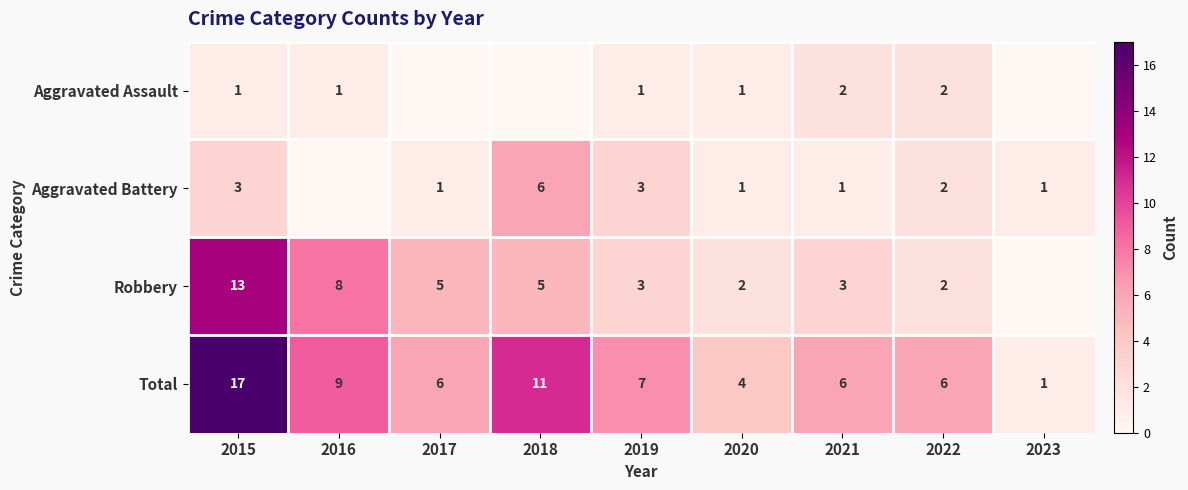

What is the sum of the Robbery values at 2017 and 2021?

8